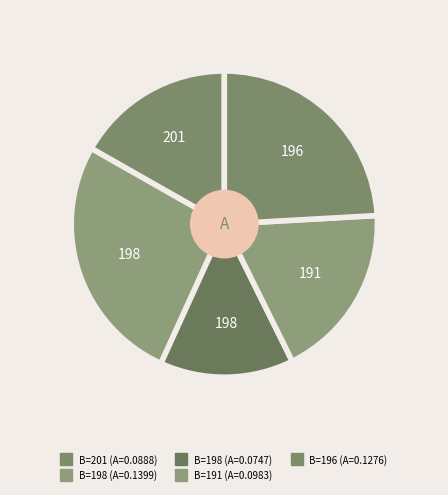

Count the number of slices in the pie.

5